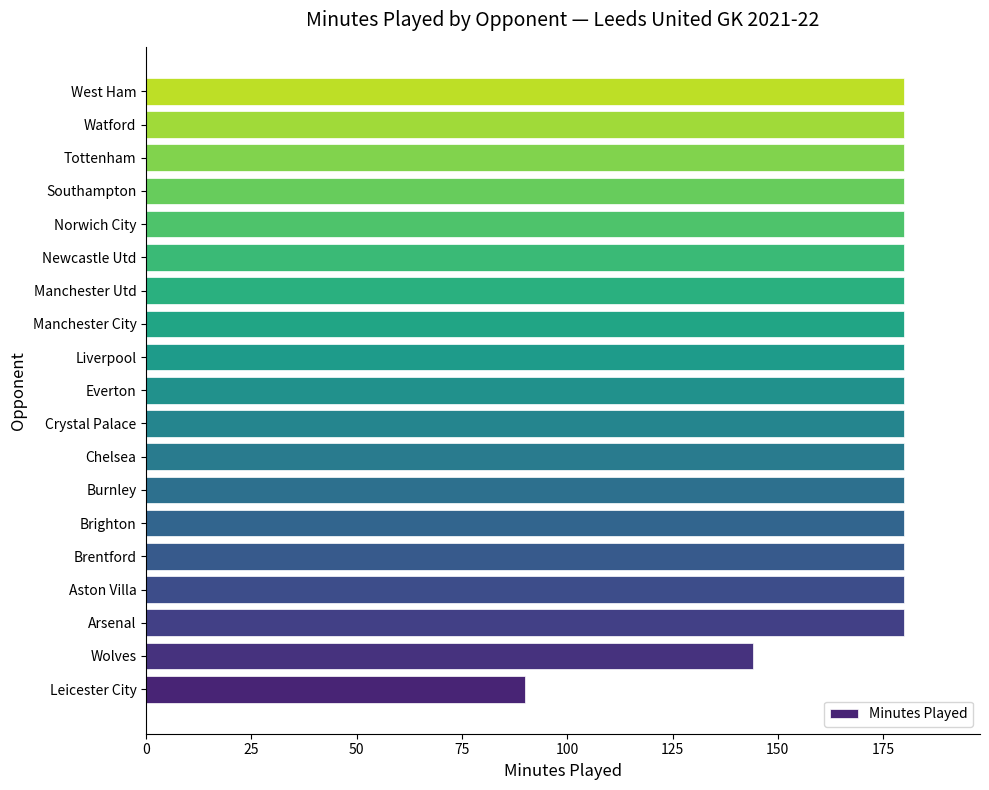

The chart shows a value of 180 at Burnley. True or false?

True